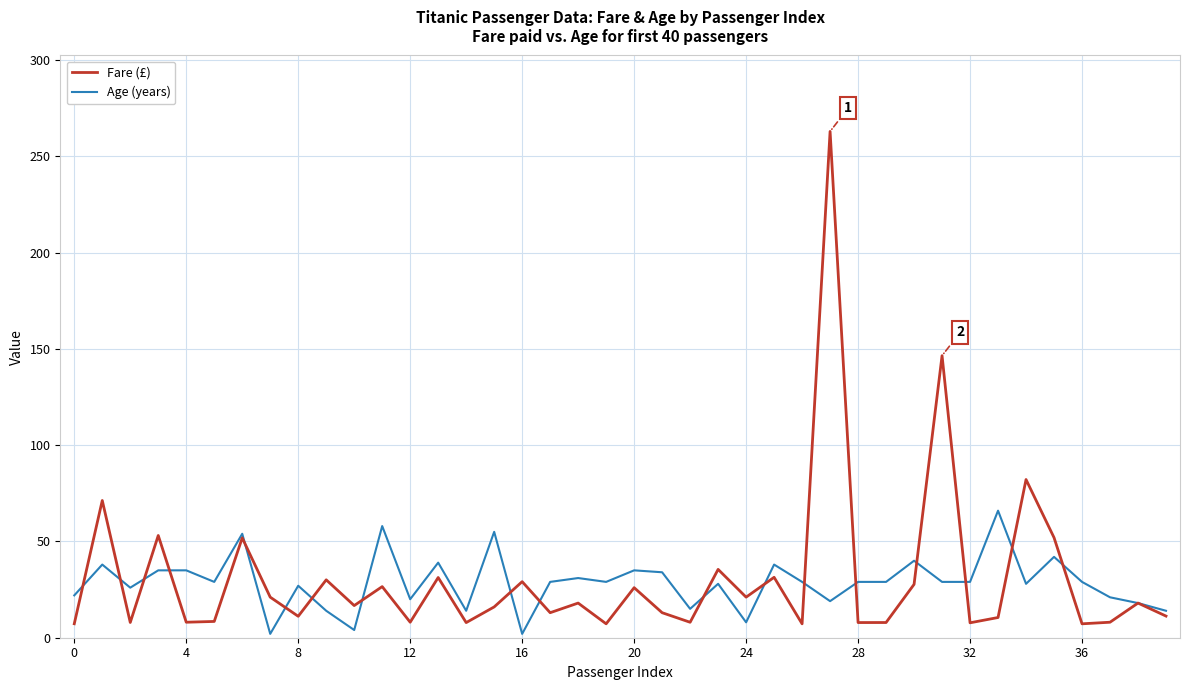

Does the chart display data point markers on the line(s)?

No